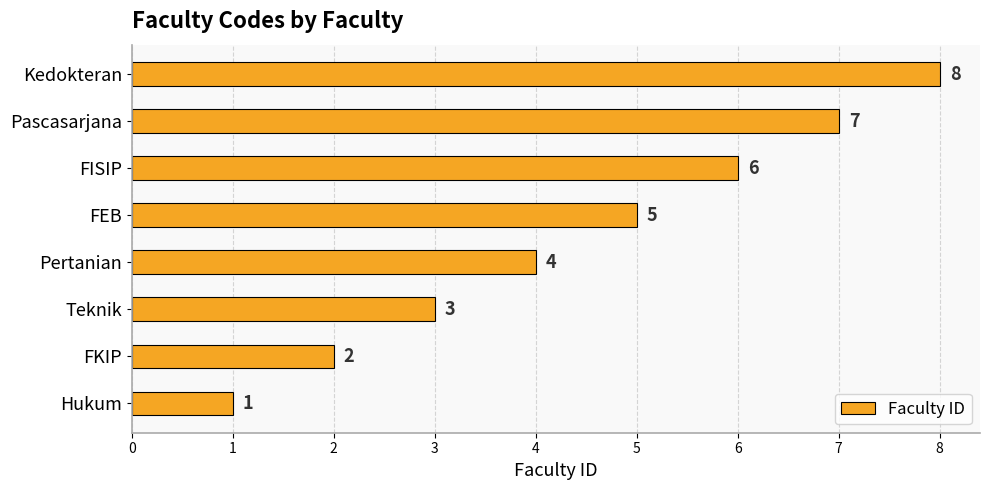

Between Teknik and FISIP, which is larger?

FISIP